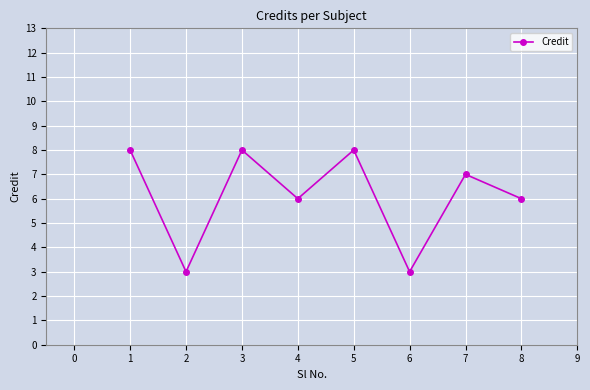

What is the ratio of the value at 2 to the value at 1?

0.4